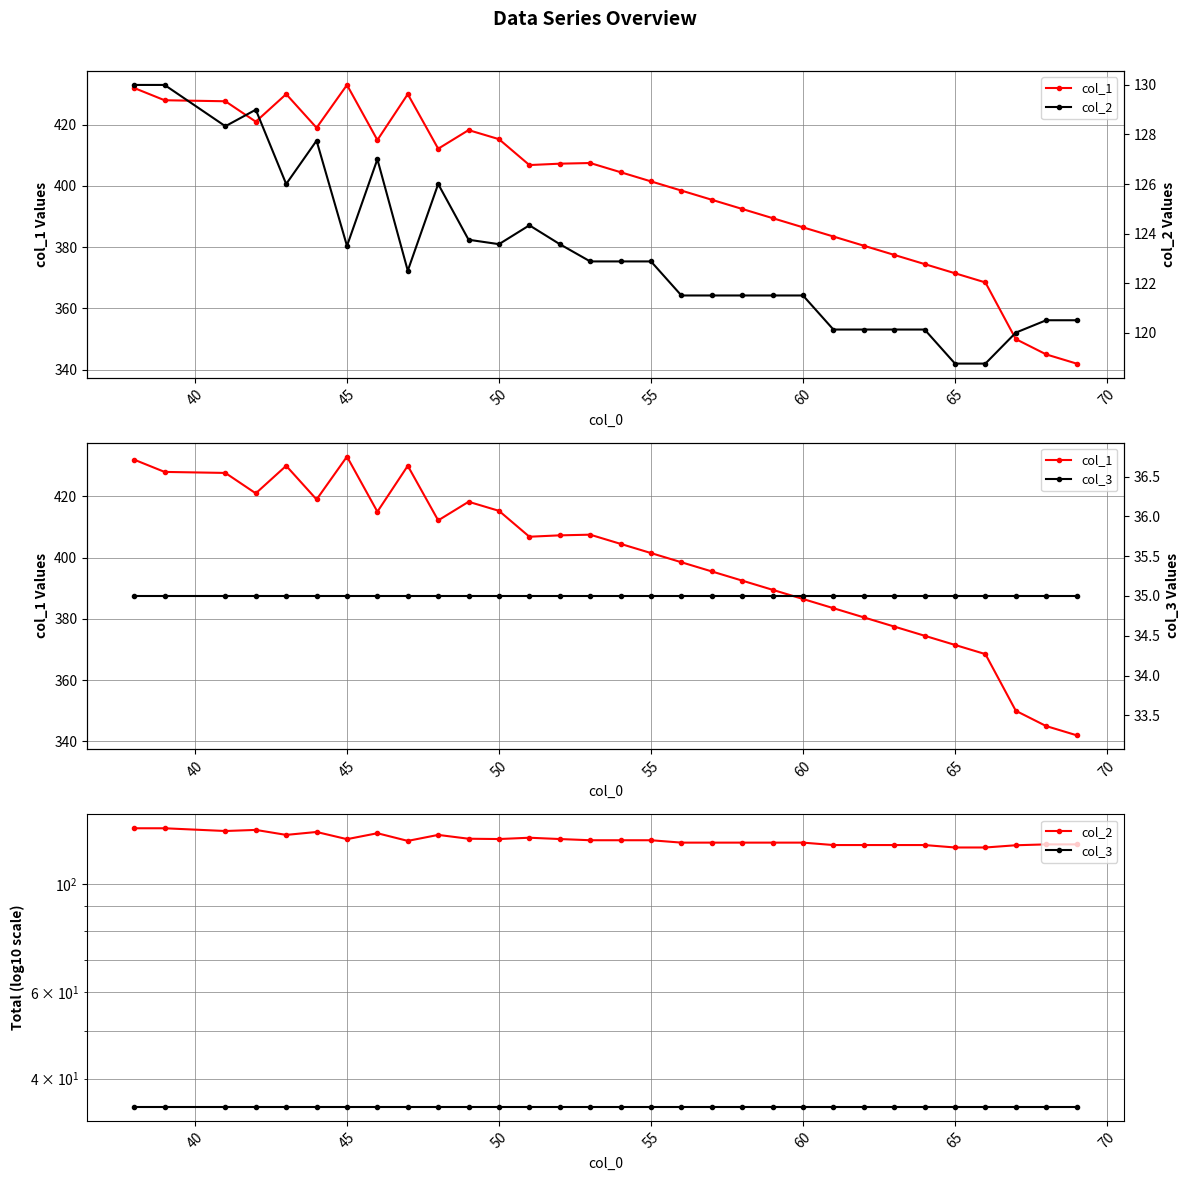

True or false: col_3 and col_1 intersect in this chart.

False